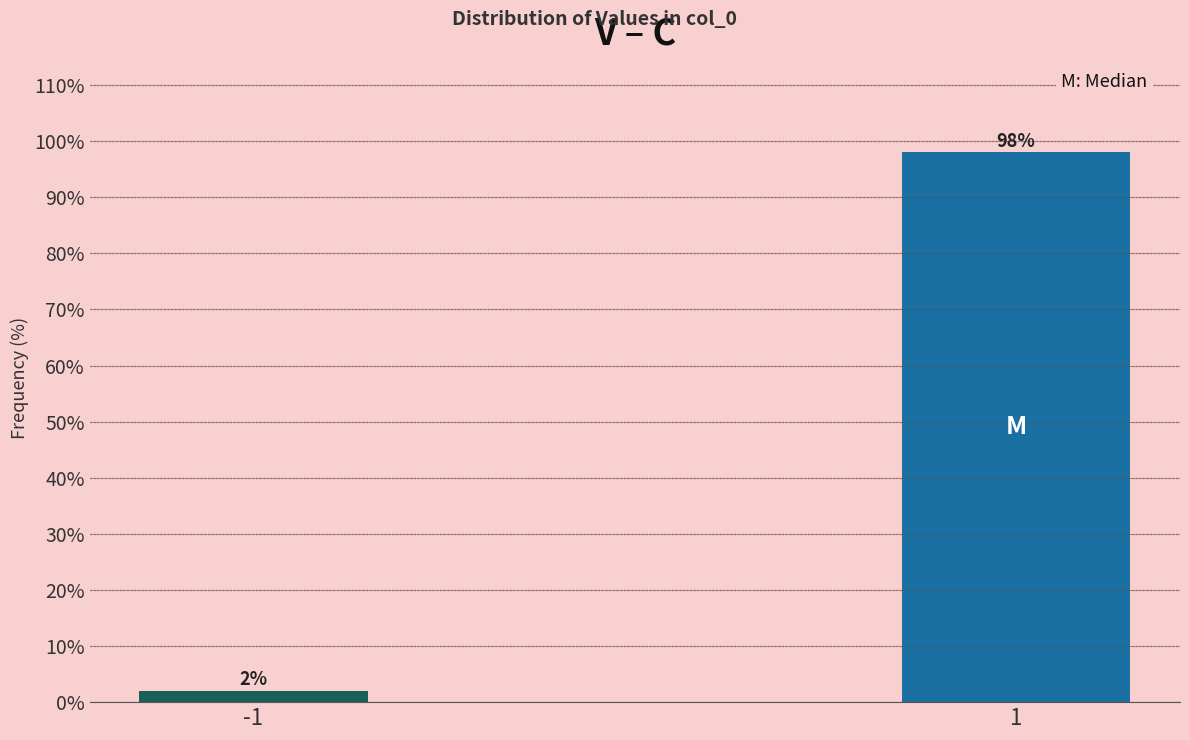

Reading right to left, what are all the values shown in this chart?

98.0	2.0